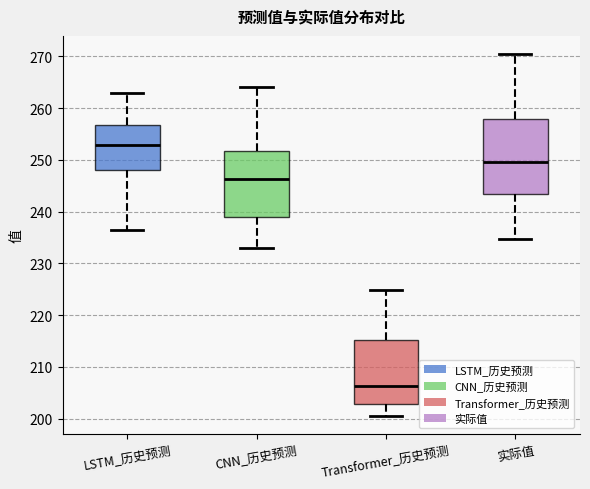

Reading left to right, read every box against the y-axis: the position of its median line, the range the box covers, and the ends of its whiskers. The values are not printed on the chart, so give them approximately, as read against the axis.

LSTM_历史预测: median 253, box 248 to 257, whiskers 237 to 263
CNN_历史预测: median 246, box 239 to 252, whiskers 233 to 264
Transformer_历史预测: median 206, box 203 to 215, whiskers 201 to 225
实际值: median 250, box 243 to 258, whiskers 235 to 270